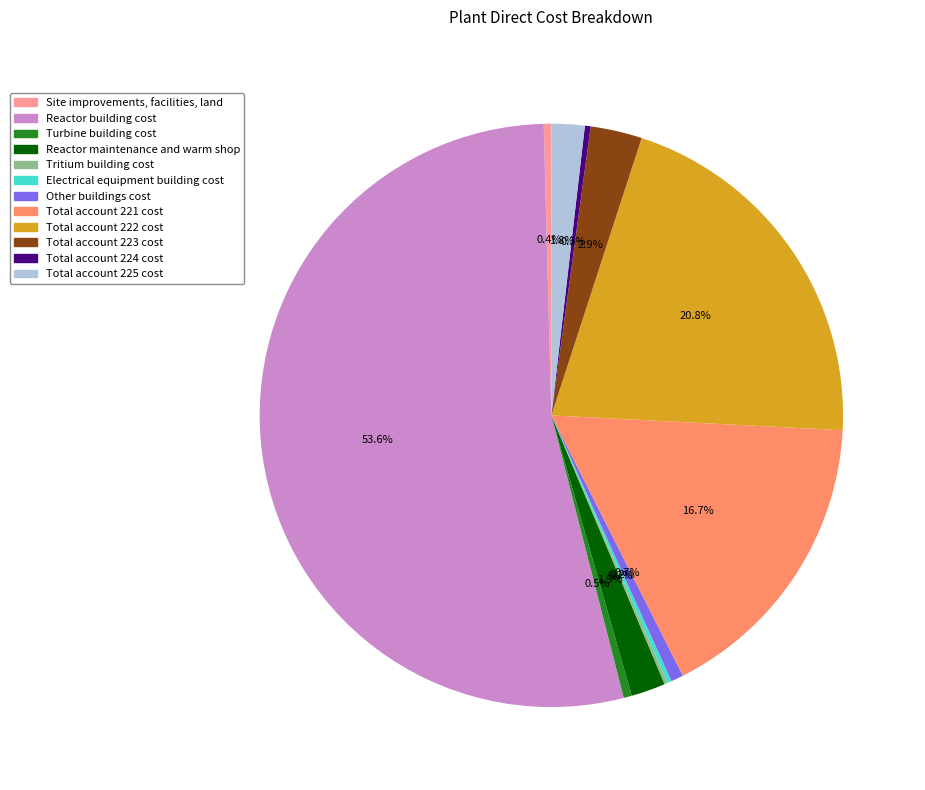

Combined, what portion of the pie is Turbine building cost and Reactor maintenance and warm shop?

2.4%